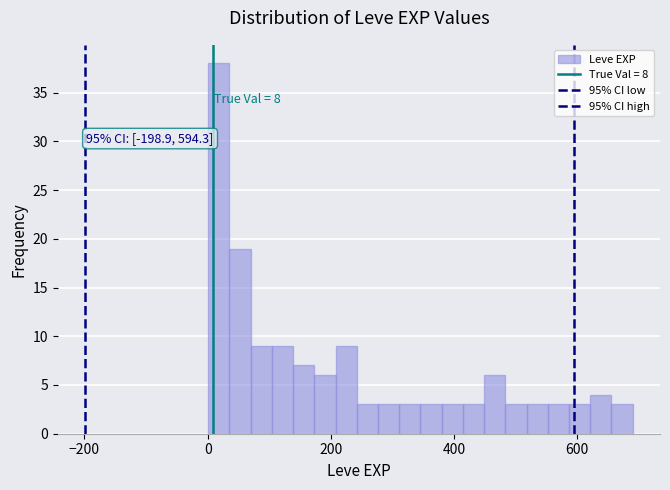

Around what value on the x-axis is the tallest bar? Give the approximate position of its centre, as read against the axis.

20